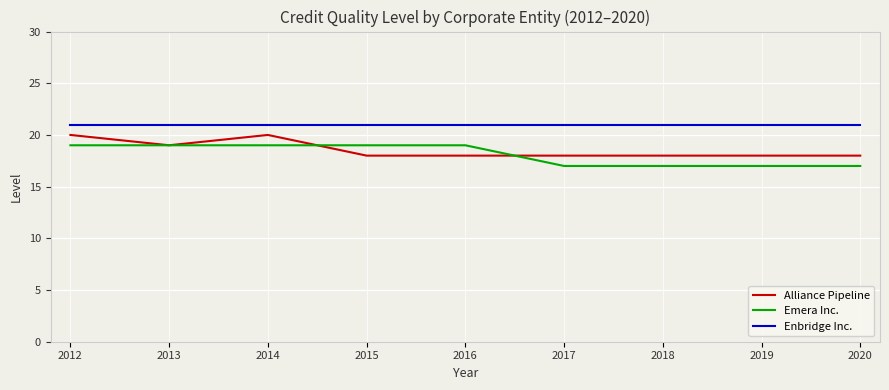

What is the sum of all Enbridge Inc. values?

189